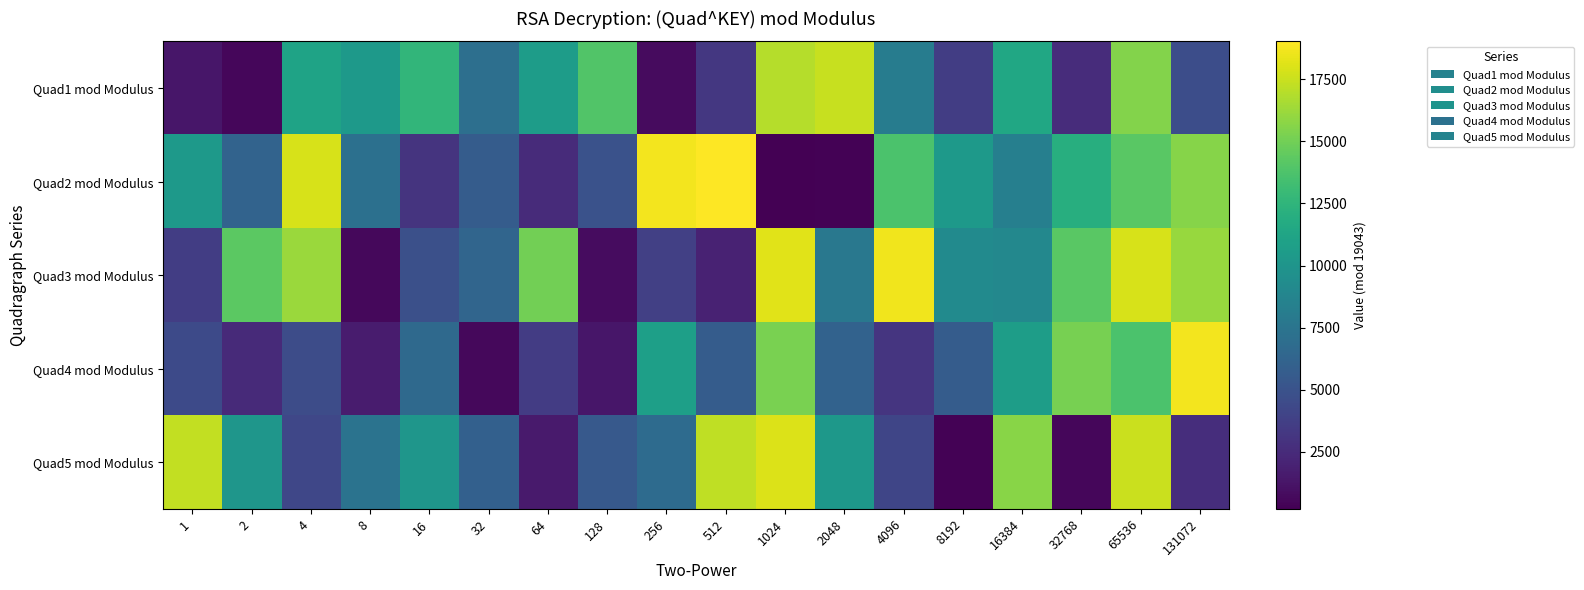

Between 4096 and 131072, which series saw the biggest shift?

Quad4 mod Modulus